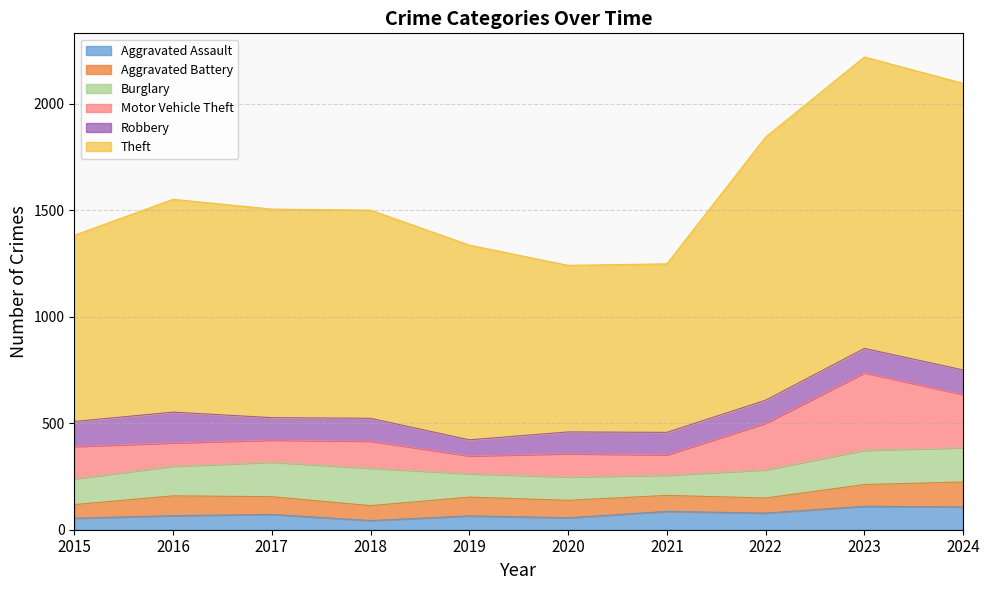

Rank the series at 2015 from lowest to highest value.

Aggravated Assault, Aggravated Battery, Robbery, Burglary, Motor Vehicle Theft, Theft